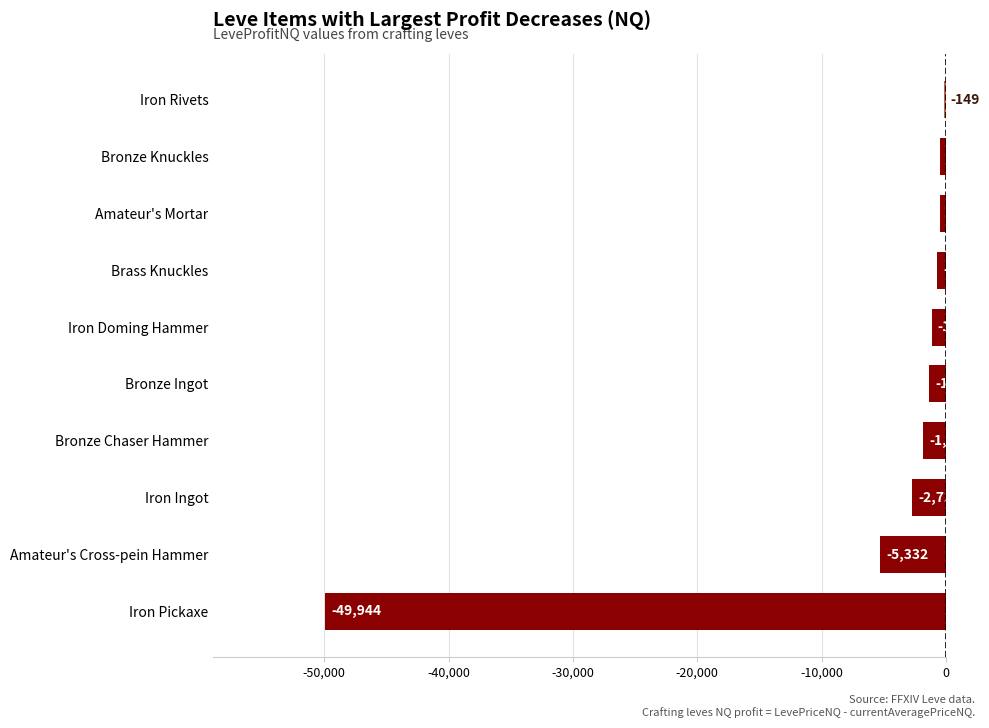

Does the chart contain stacked bars?

No